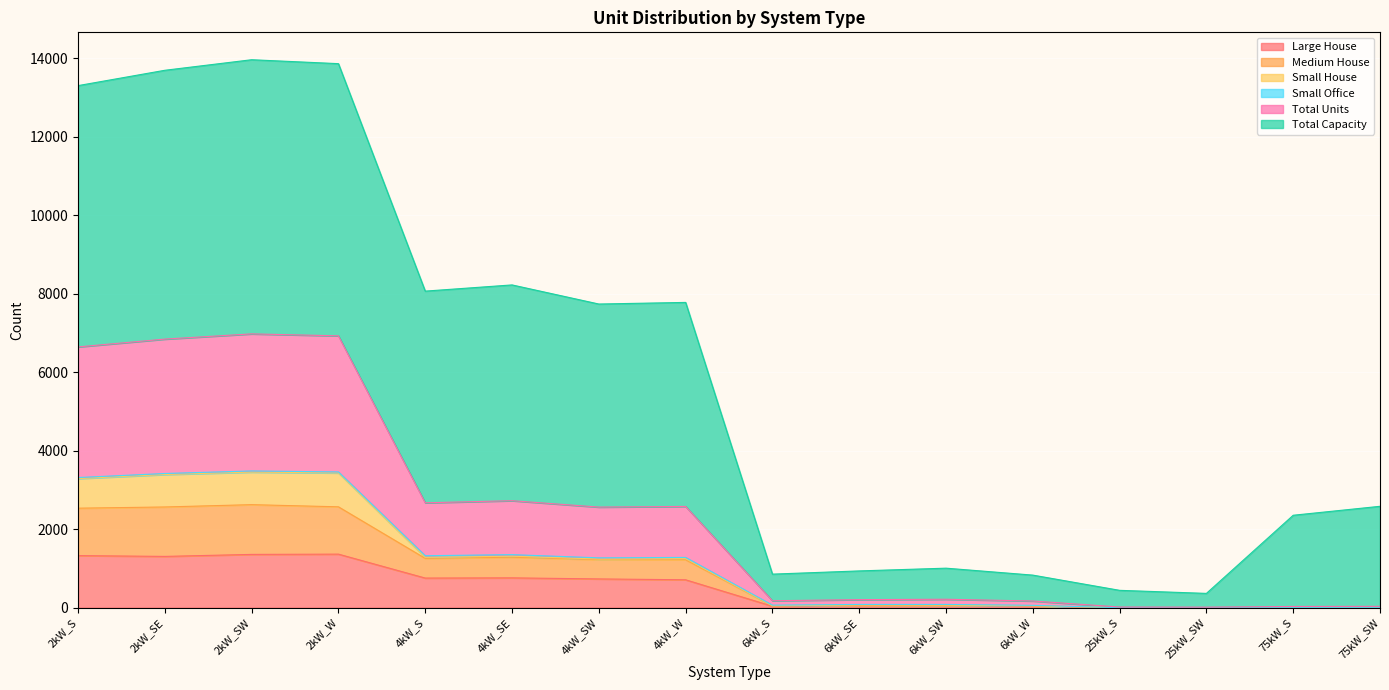

True or false: Large House and Medium House cross at least once.

False